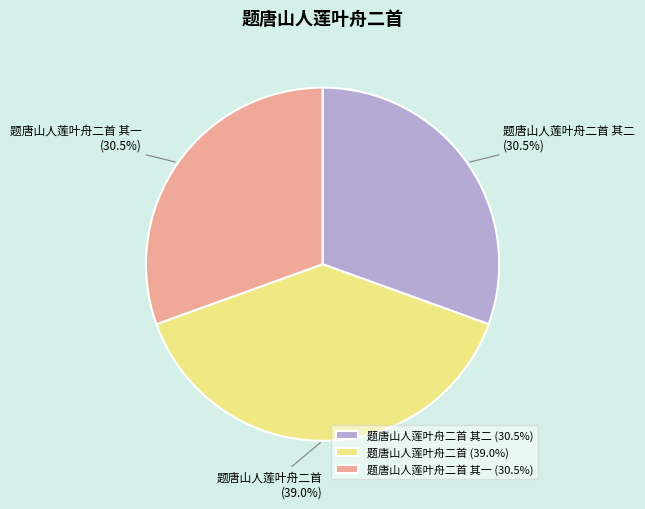

Is the sum of 题唐山人莲叶舟二首 其一 and 题唐山人莲叶舟二首 greater than half?

Yes